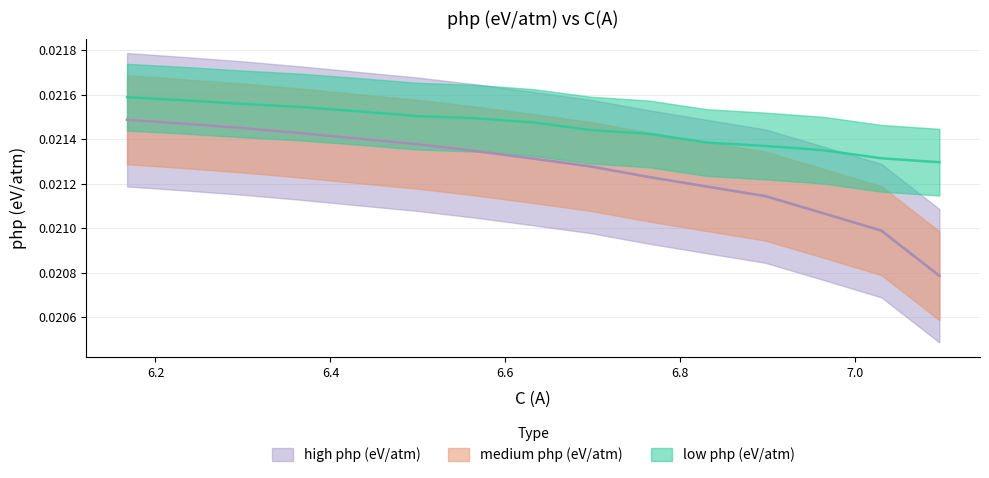

True or false: low php (eV/atm) and medium php (eV/atm) cross at least once.

False